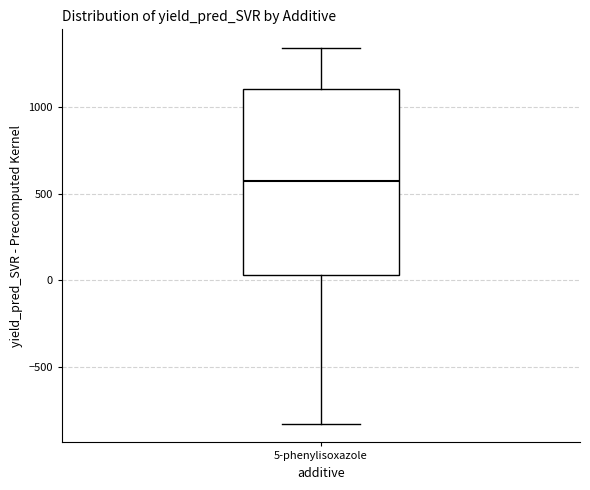

Read this box plot against the y-axis: the position of the median line, the range covered by the box, and the ends of both whiskers. The values are not printed on the chart, so give them approximately, as read against the axis.

median 550, box 50 to 1100, whiskers -850 to 1350